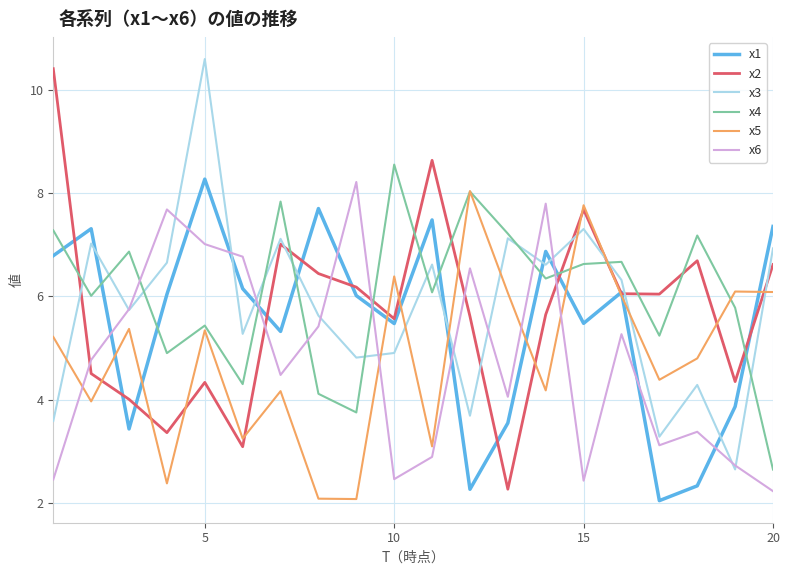

True or false: x3 and x5 cross at least once.

True